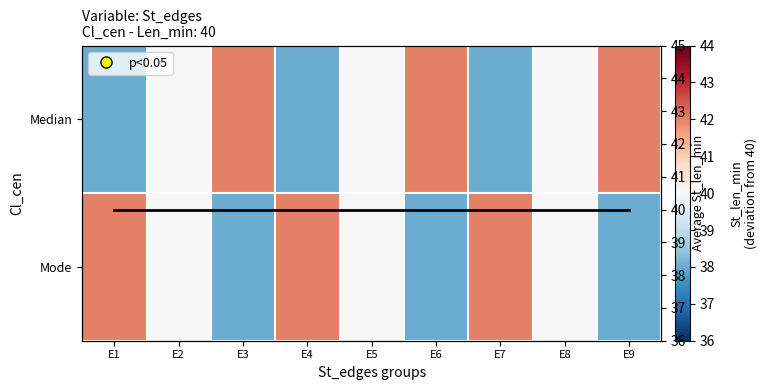

What is the difference between the Median values at E4 and E5?

2